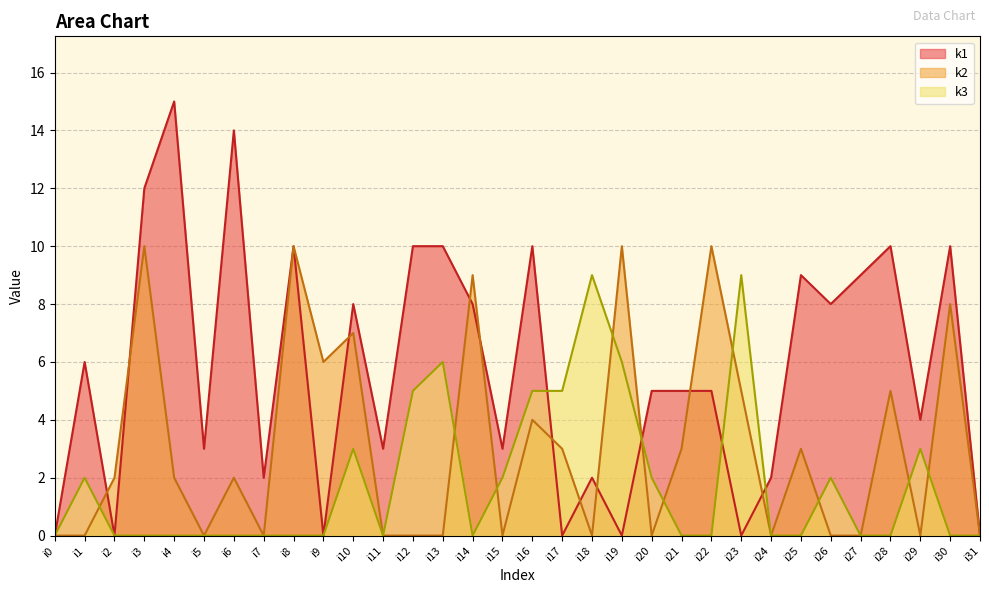

Count the k3 values in the range 0 to 3.

25